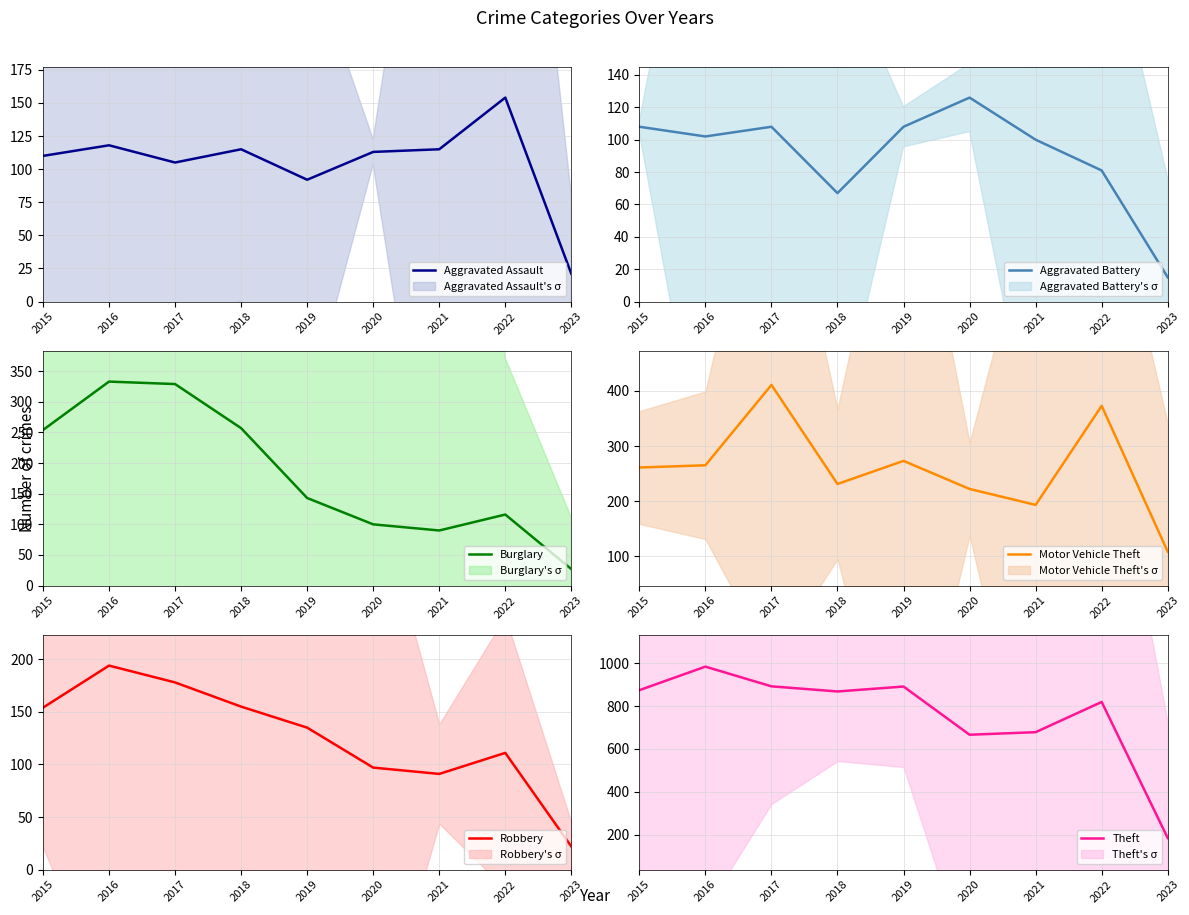

Which category has the highest value across all series?

2016